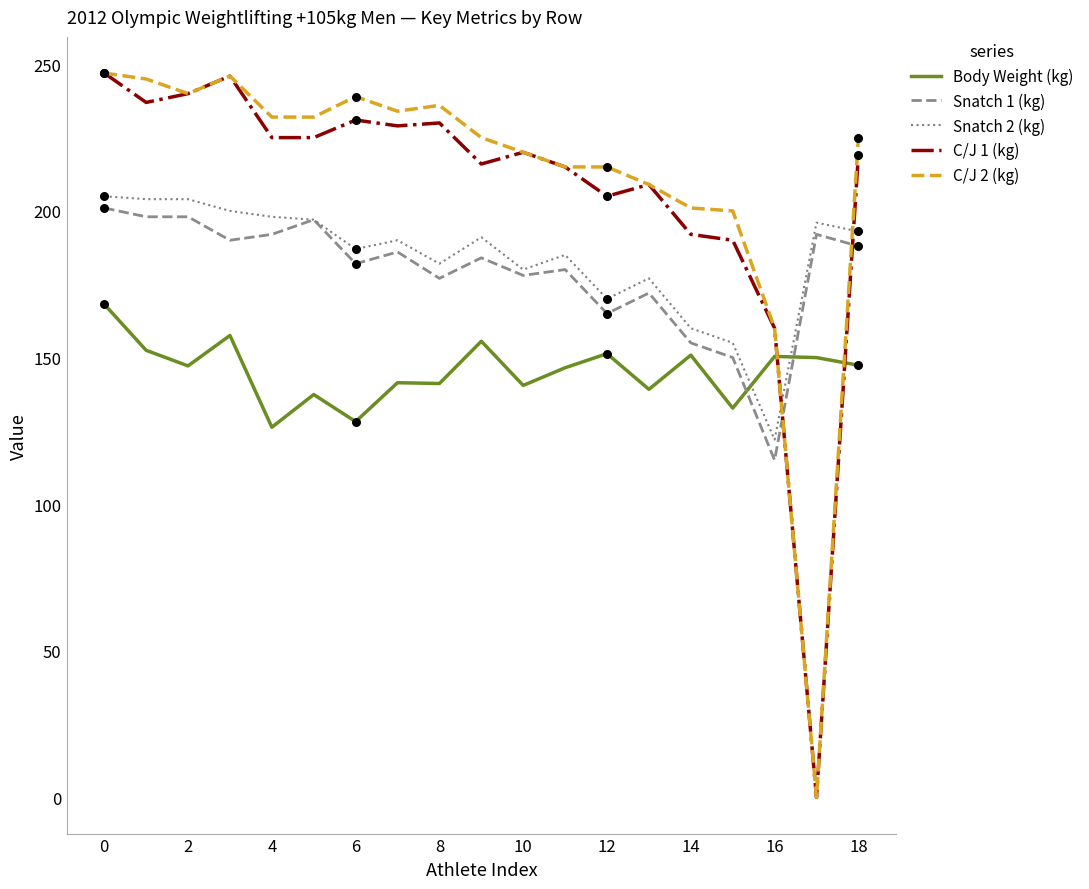

What is the greatest value displayed?

247.0